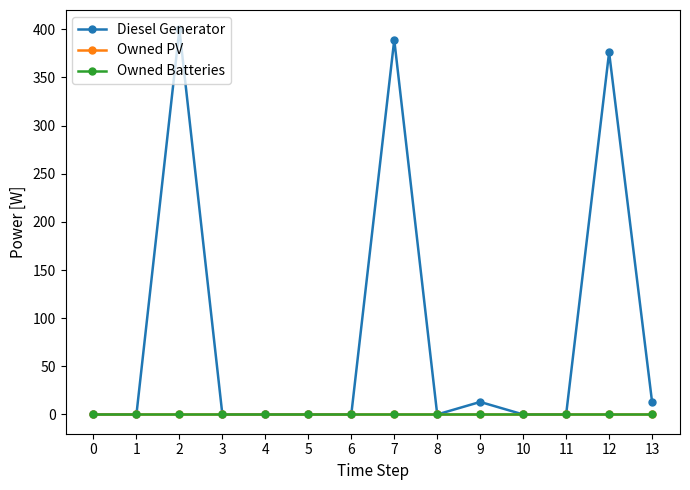

List the labels in order of Owned PV value, largest first.

0, 1, 2, 3, 4, 5, 6, 7, 8, 9, 10, 11, 12, 13